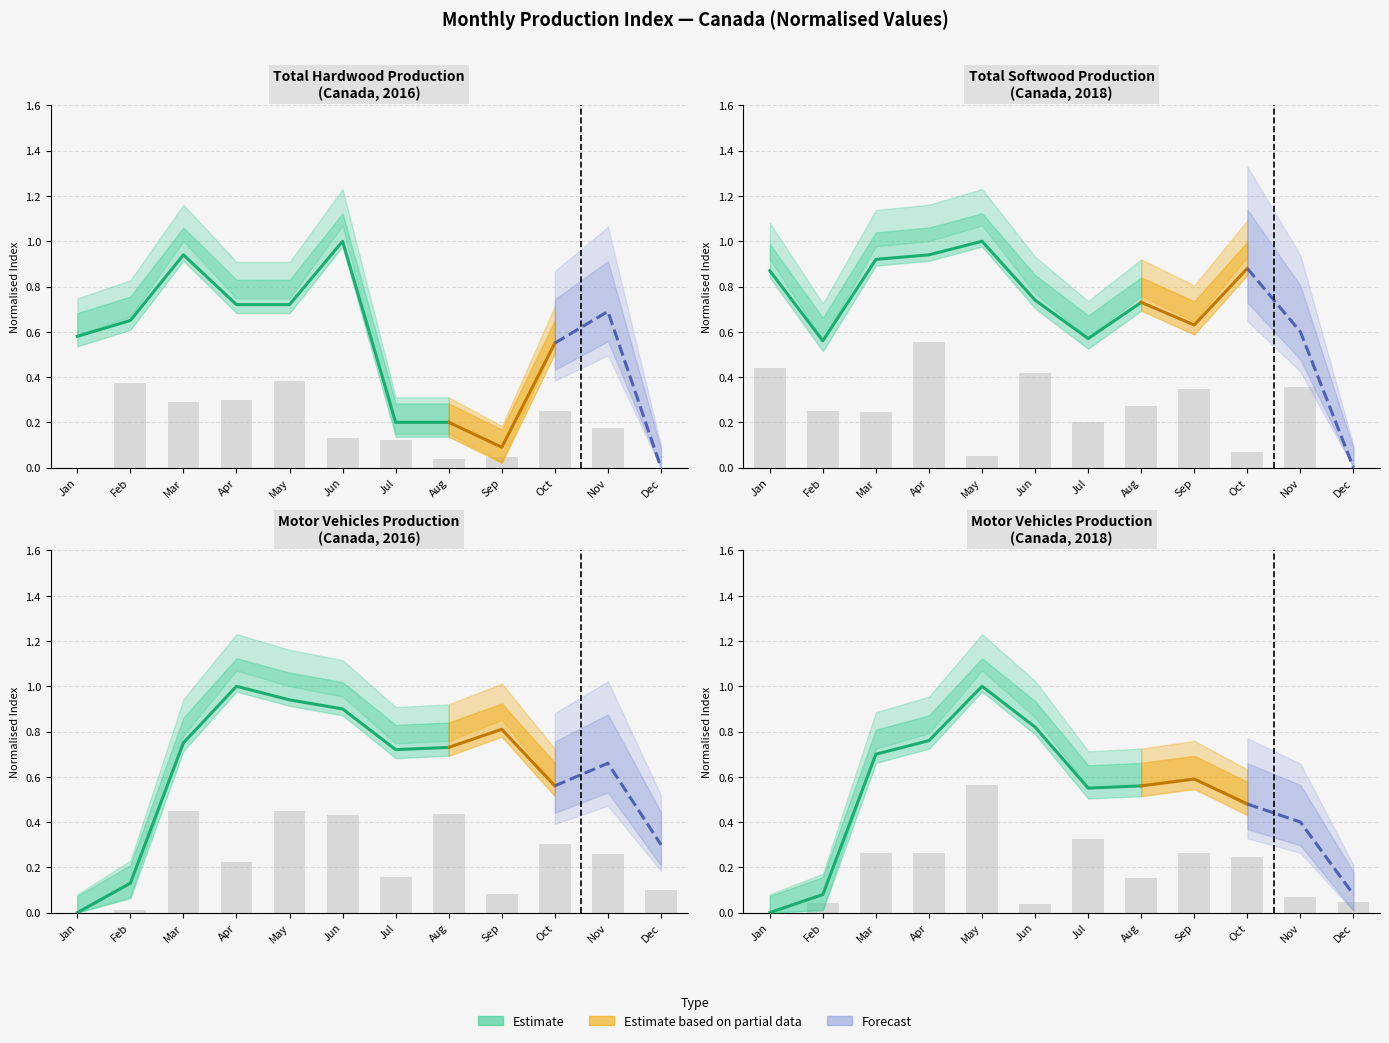

The value of Motor vehicles 2016 at Nov is 0.7. True or false?

True